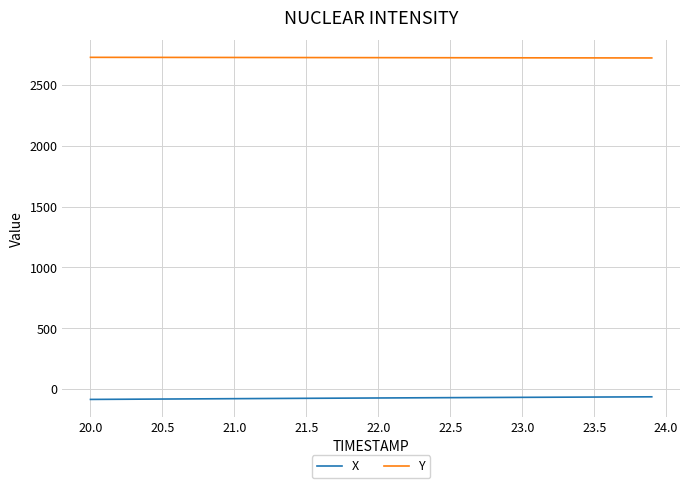

True or false: Y and X intersect in this chart.

False